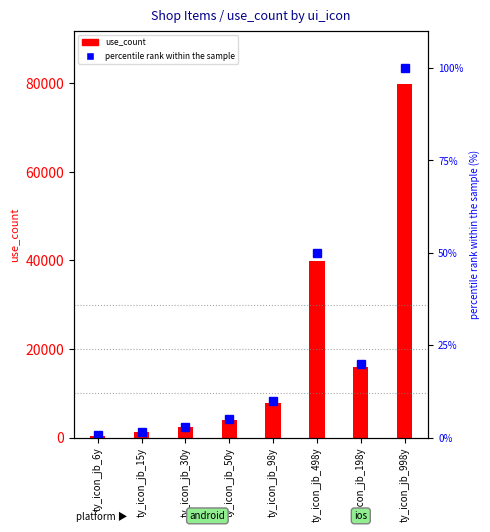

What are all the series names shown in the legend?

use_count, percentile rank within the sample